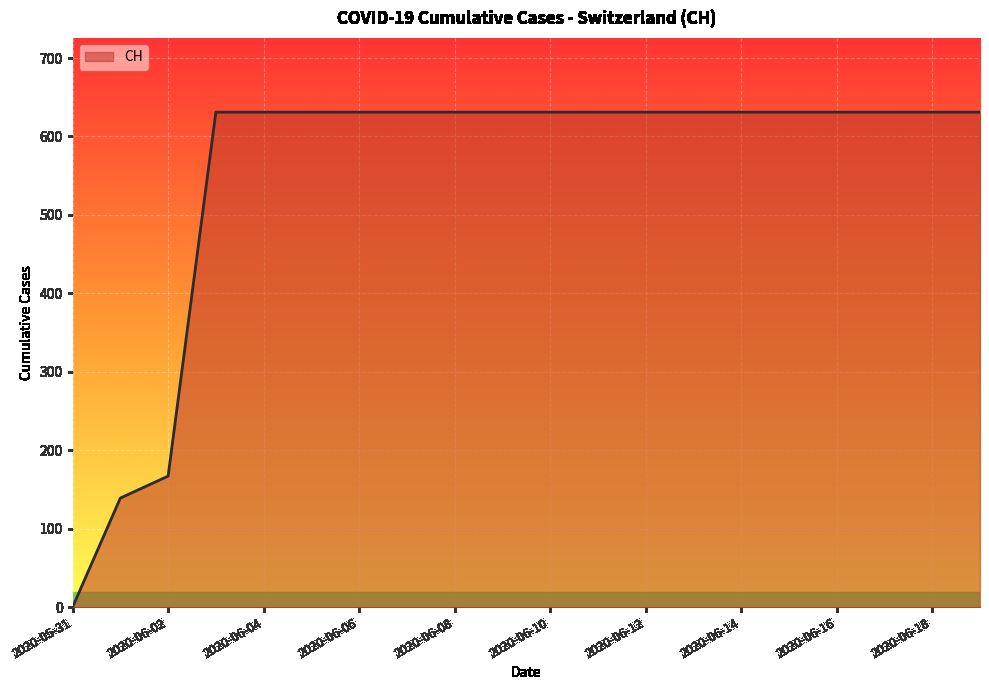

What is the maximum value shown in the chart?

631